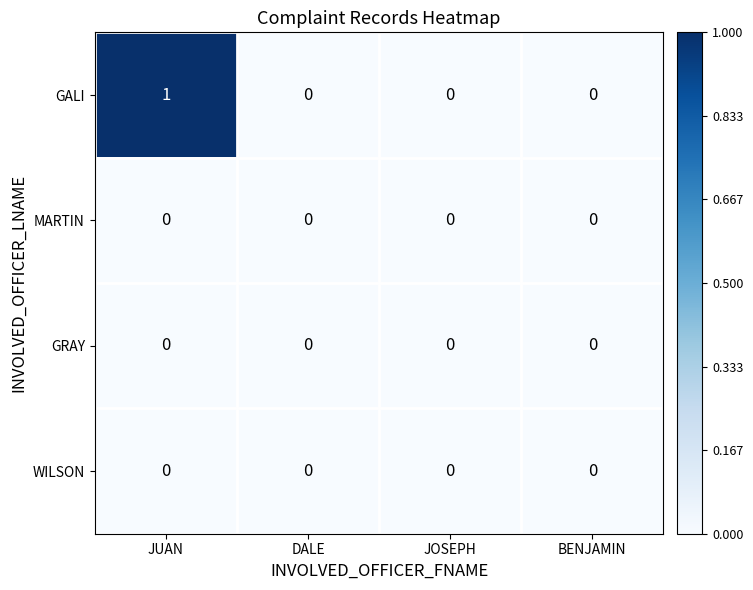

Which series has the widest spread of values?

GALI